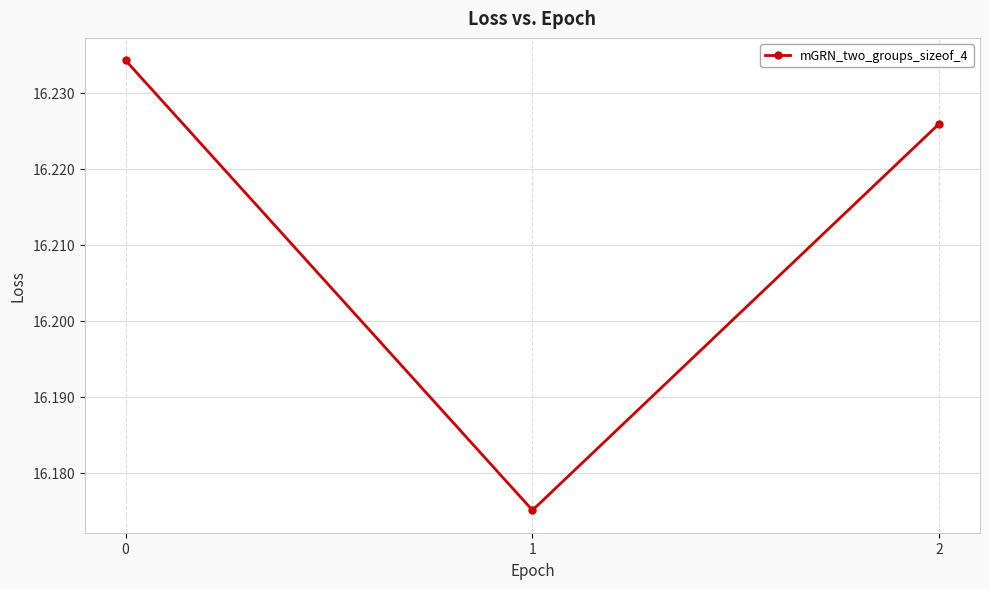

Rank the categories by value from lowest to highest.

1, 2, 0